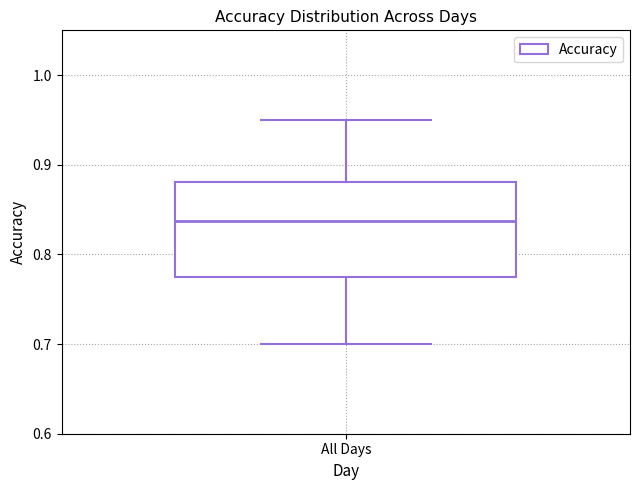

Read this box plot against the y-axis: the position of the median line, the range covered by the box, and the ends of both whiskers. The values are not printed on the chart, so give them approximately, as read against the axis.

median 0.84, box 0.78 to 0.88, whiskers 0.70 to 0.95